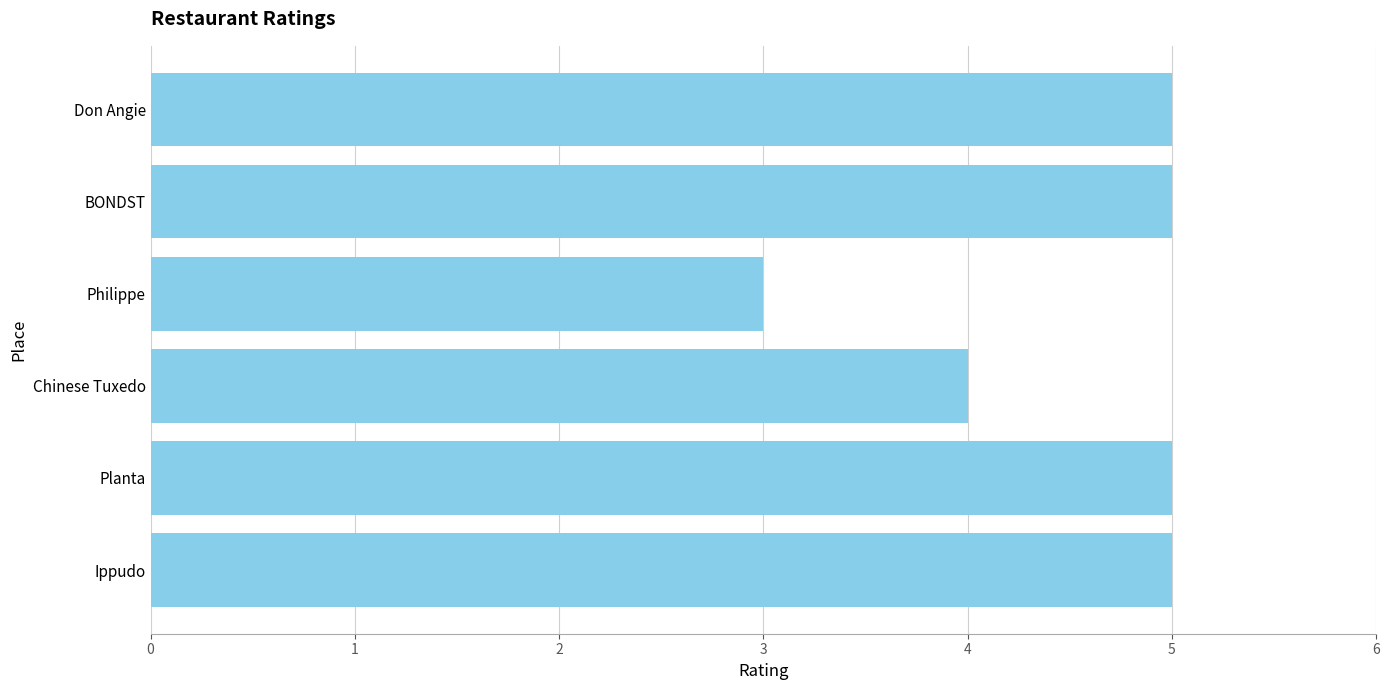

What is the sum of all values?

27